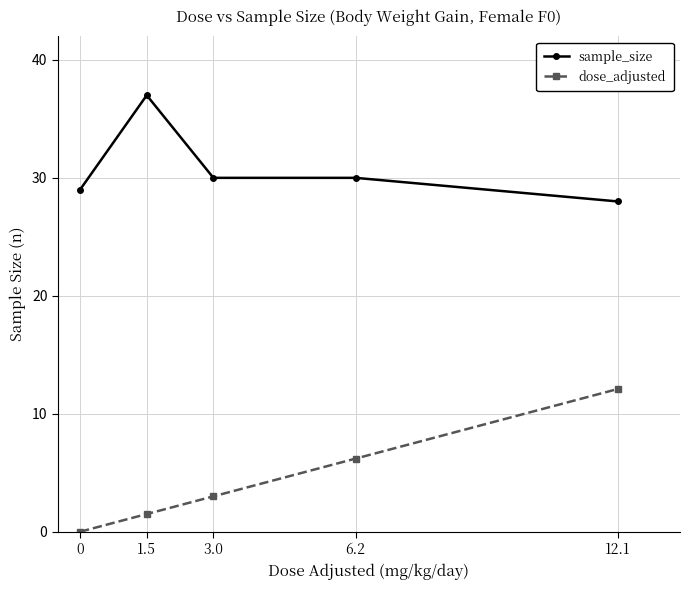

List the labels in order of dose_adjusted value, smallest first.

0, 1.5, 3.0, 6.2, 12.1